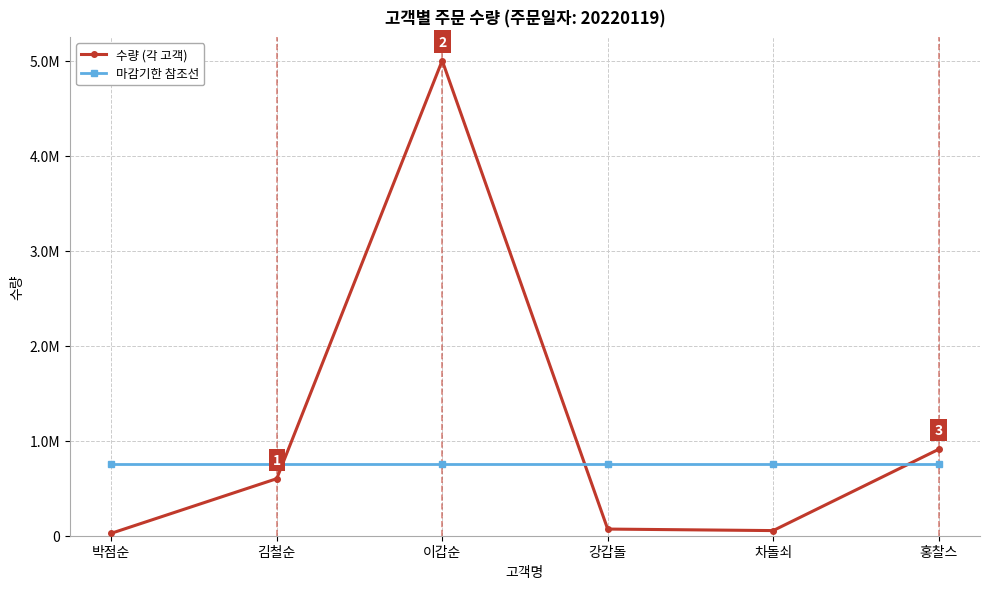

Reading left to right, extract all data points from this chart.

수량 (각 고객): 25550	600300	5000220	69999	54025	909090
마감기한 참조선: 750033	750033	750033	750033	750033	750033